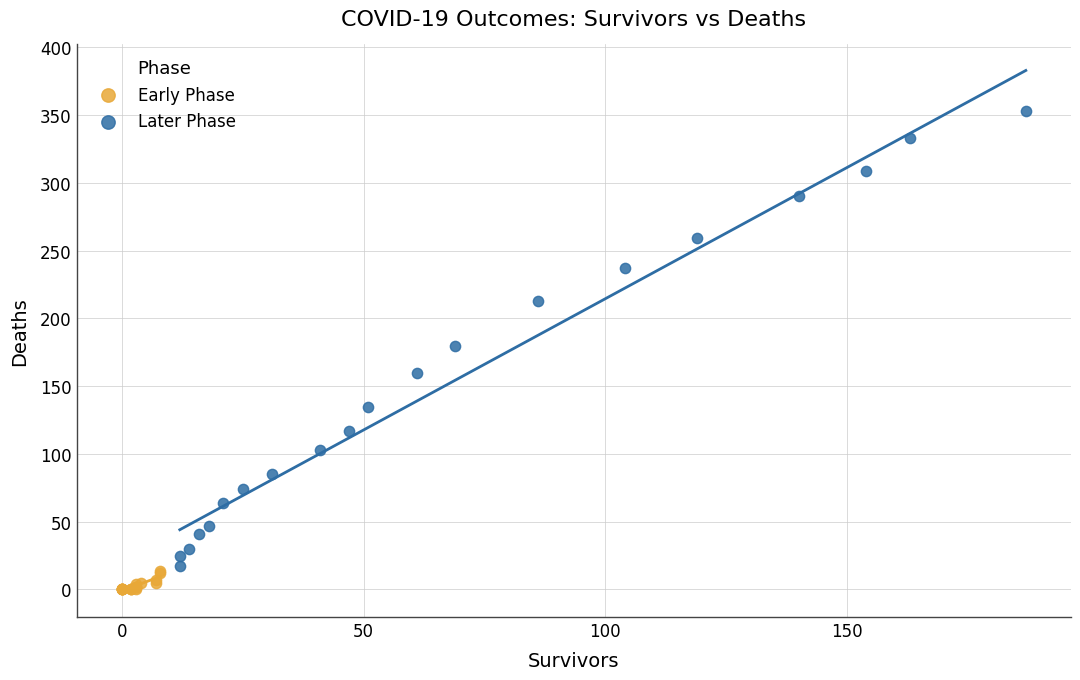

Which series contains the lowest Y value?

Early Phase